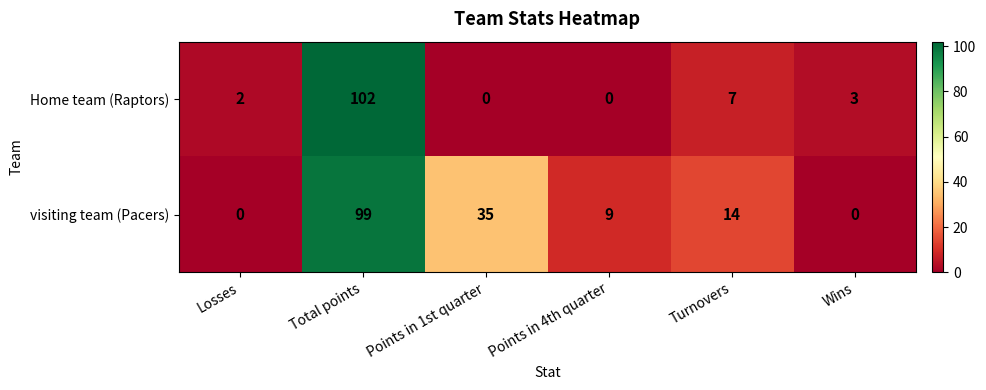

The value of Home team (Raptors) at Points in 1st quarter is 0. True or false?

True